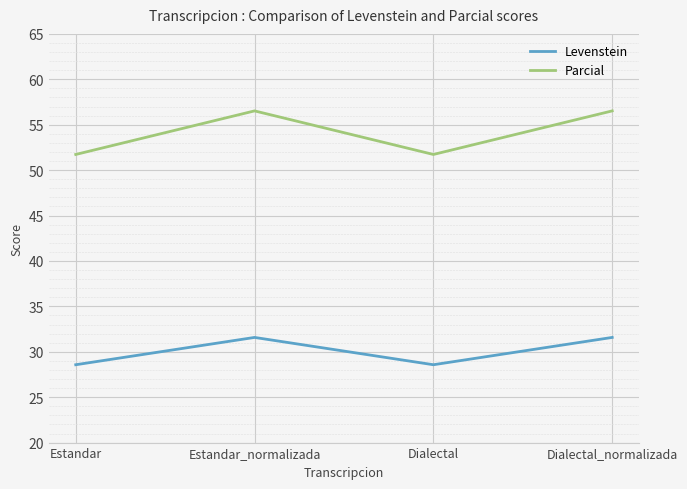

Does the chart display data point markers on the line(s)?

No